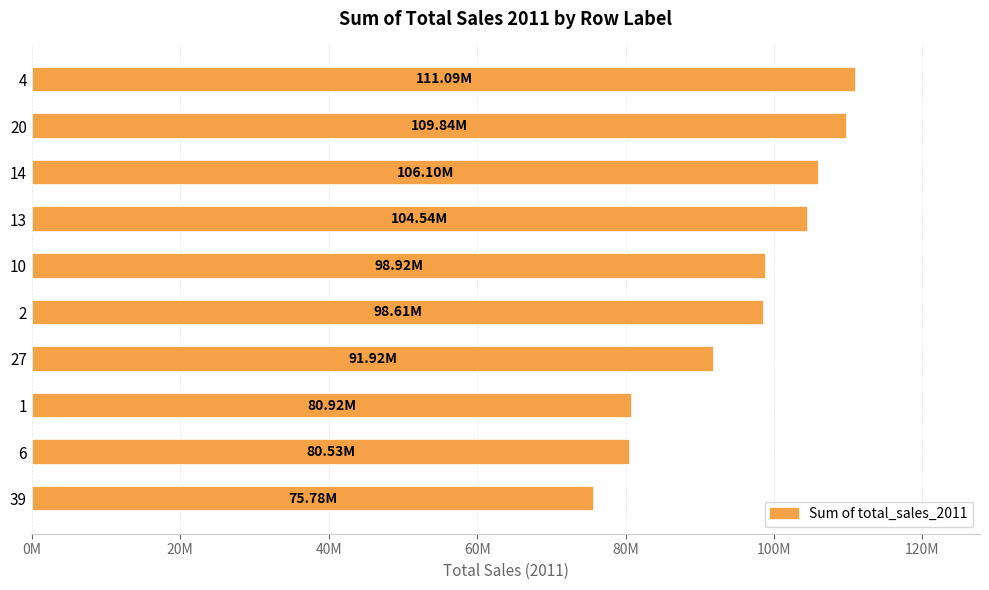

Are the bars grouped side by side (vs. stacked)?

No